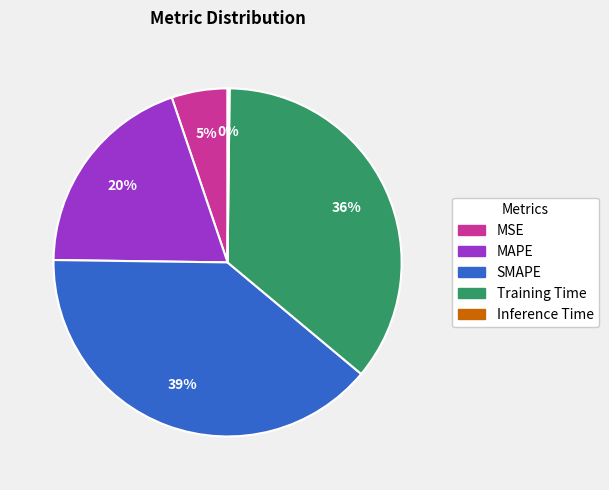

Combined, do MAPE and Training Time account for over 50%?

Yes